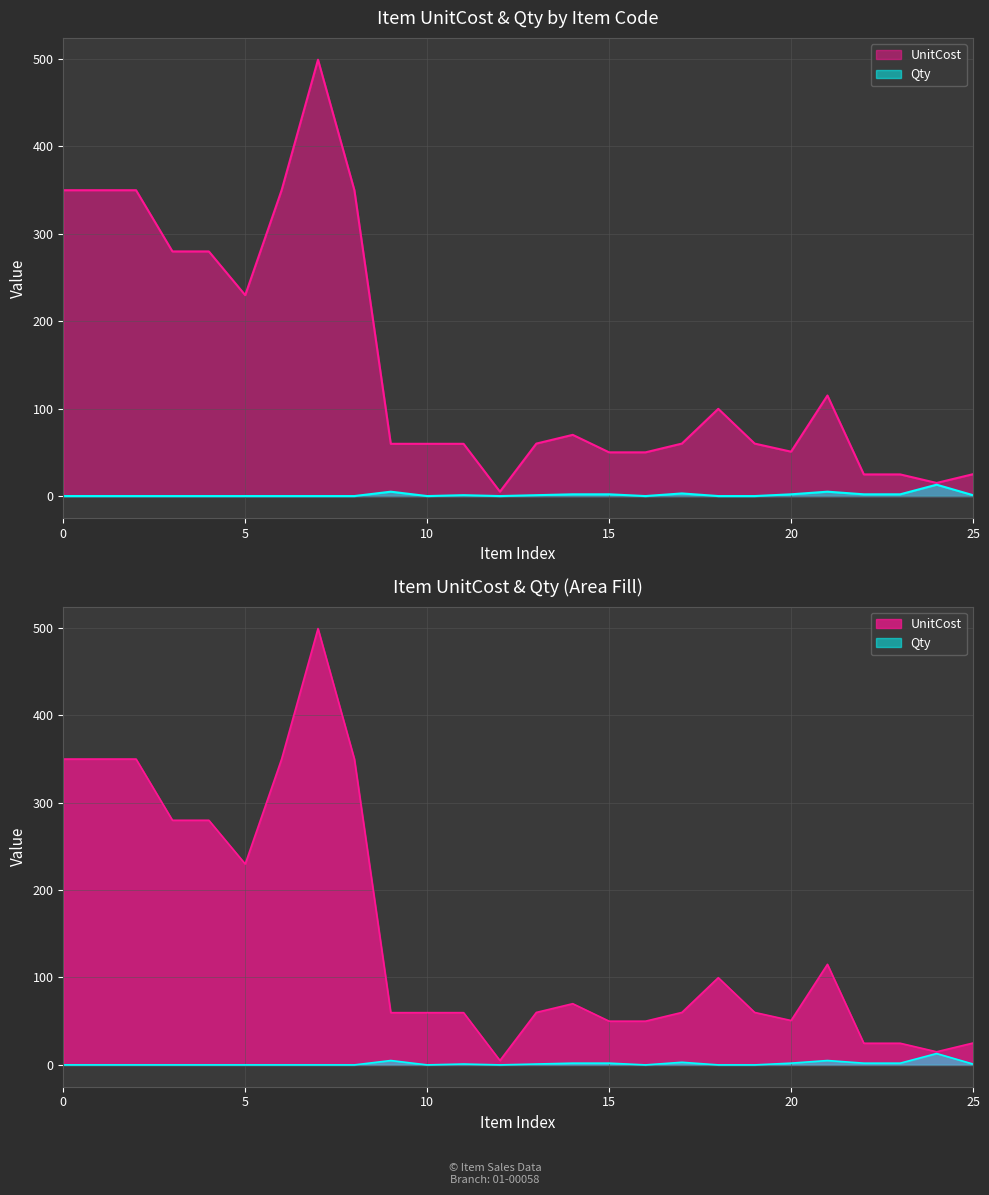

Reading left to right, what are all the values shown in this chart?

UnitCost: 349.8	349.8	349.8	279.8	279.8	229.8	349.8	499.0	349.8	59.8	59.8	59.8	5.0	60.0	70.0	50.0	50.0	60.0	99.8	60.0	50.8	115.0	24.8	24.8	15.0	25.0
Qty: 0.0	0.0	0.0	0.0	0.0	0.0	0.0	0.0	0.0	5.0	0.0	1.0	0.0	1.0	2.0	2.0	0.0	3.0	0.0	0.0	2.0	5.0	2.0	2.0	13.0	1.0